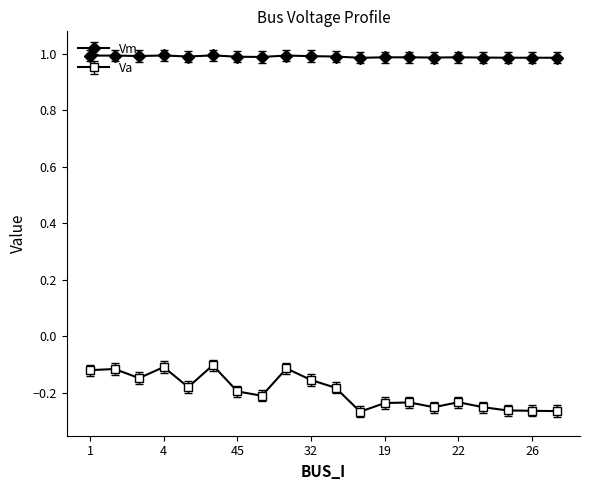

What are all the series names shown in the legend?

Vm, Va